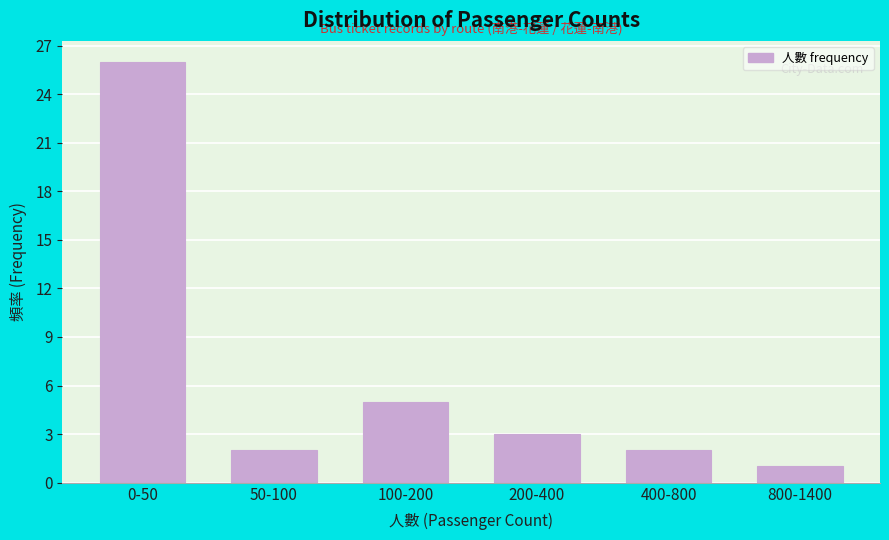

Reading left to right, what are all the values shown in this chart?

0-50=26	50-100=2	100-200=5	200-400=3	400-800=2	800-1400=1